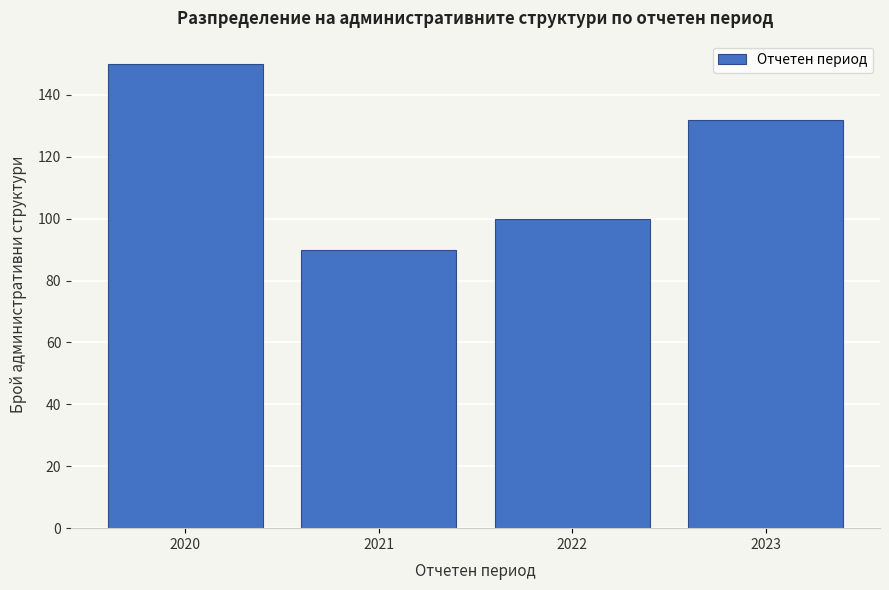

Reading left to right, transcribe all the data shown in this chart.

150	90	100	132